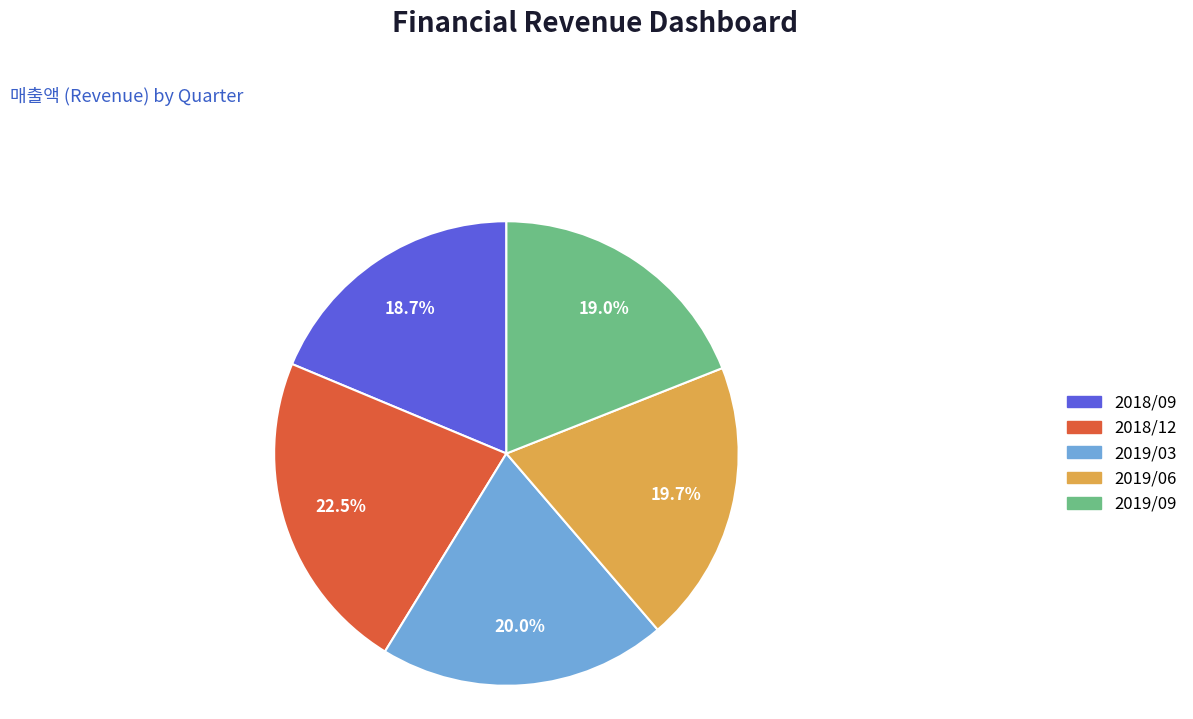

What percentage is the 2019/06 slice, to the nearest percent?

20%